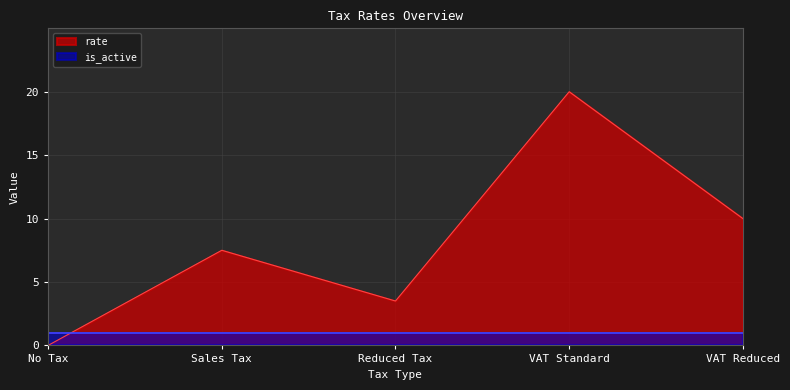

How many points are higher than both their immediate neighbors (excluding endpoints)?

2